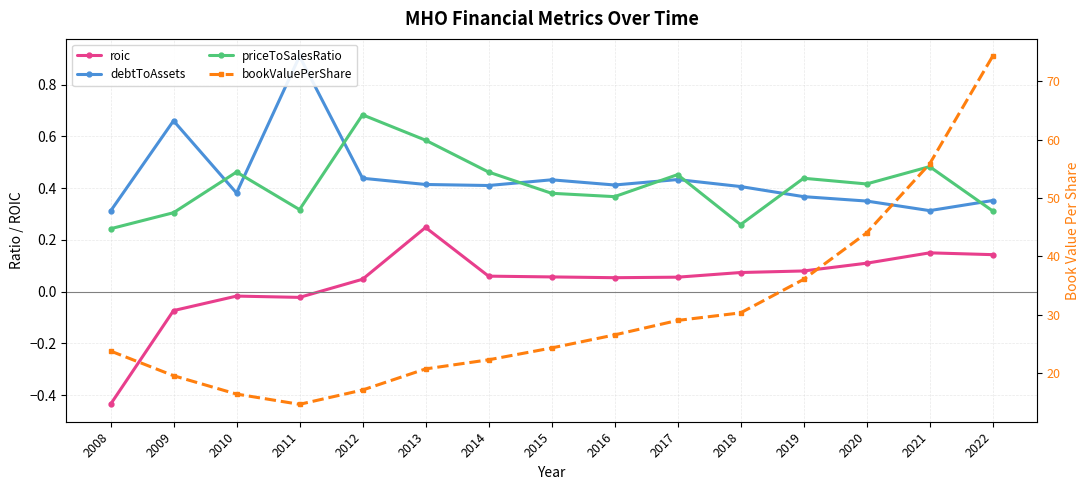

True or false: priceToSalesRatio and bookValuePerShare cross at least once.

False